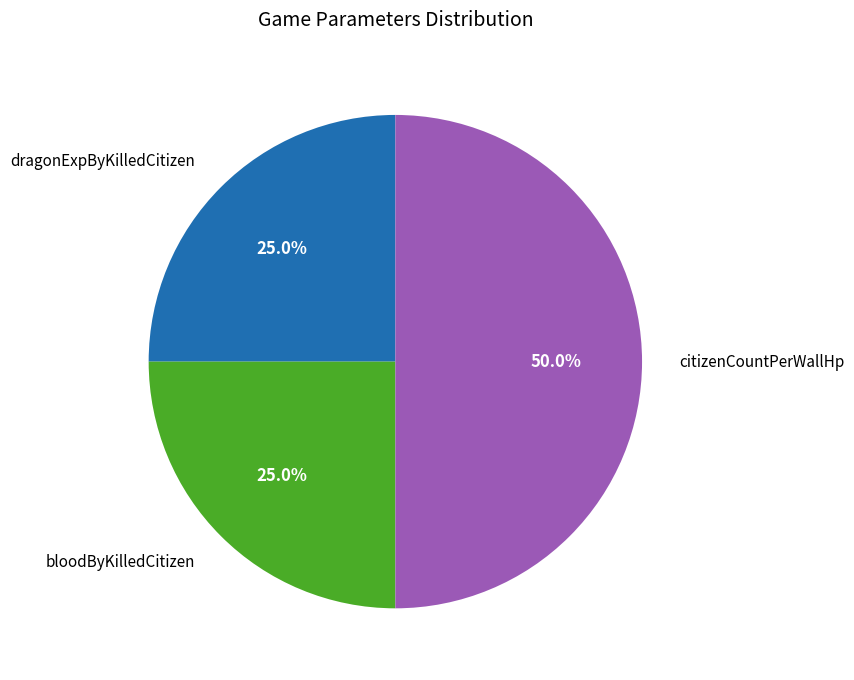

Which has a higher value, bloodByKilledCitizen or citizenCountPerWallHp?

citizenCountPerWallHp